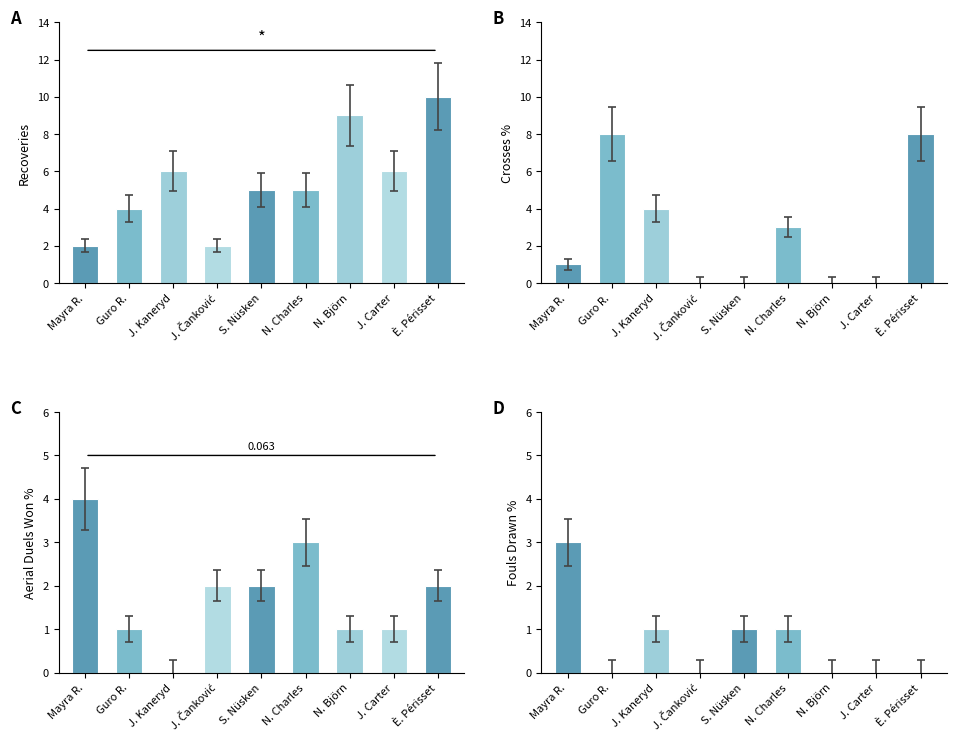

What is the sum of all values?

6